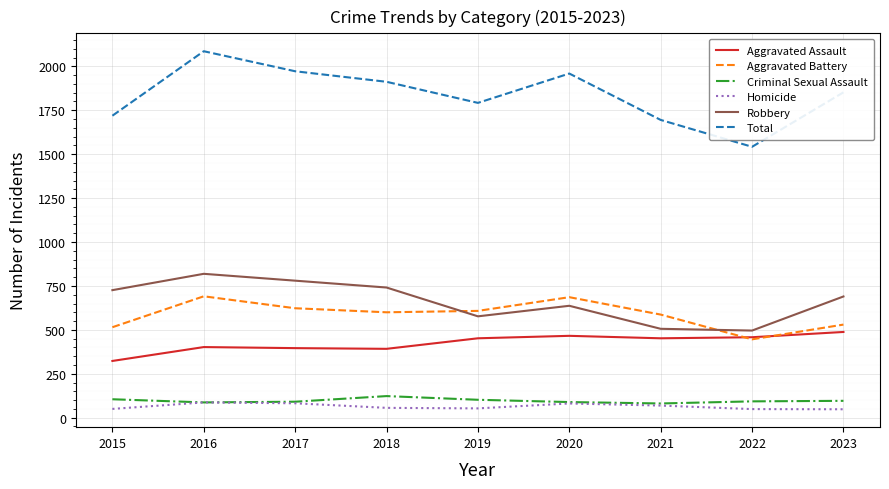

Which category has the highest value across all series?

2016